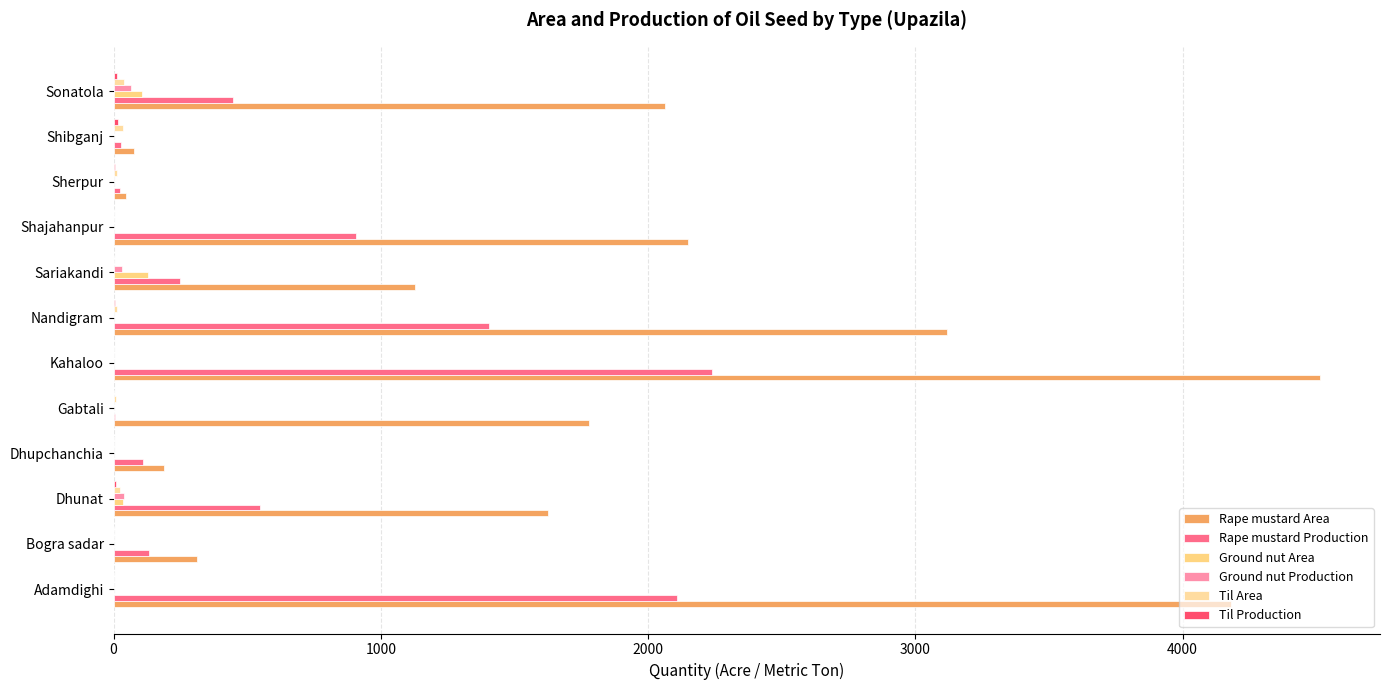

How many distinct data groups are displayed?

6